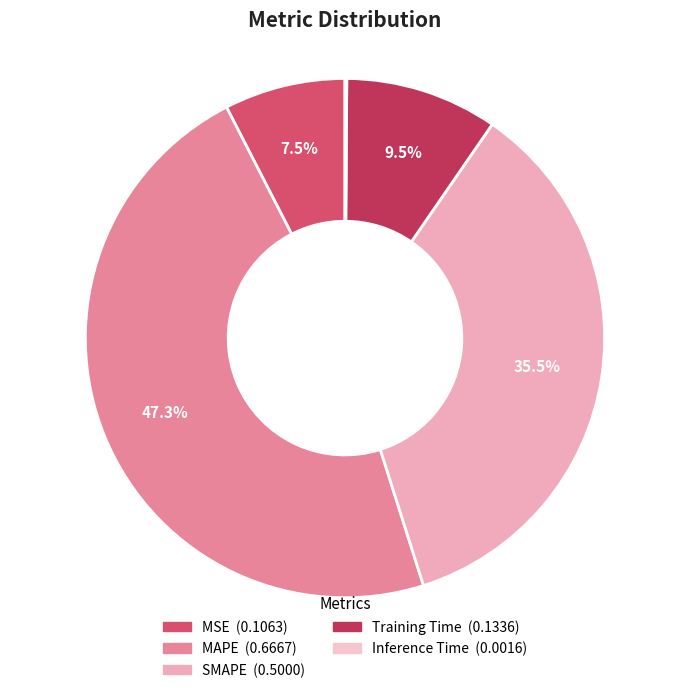

What percentage is the Training Time slice, to the nearest percent?

9%